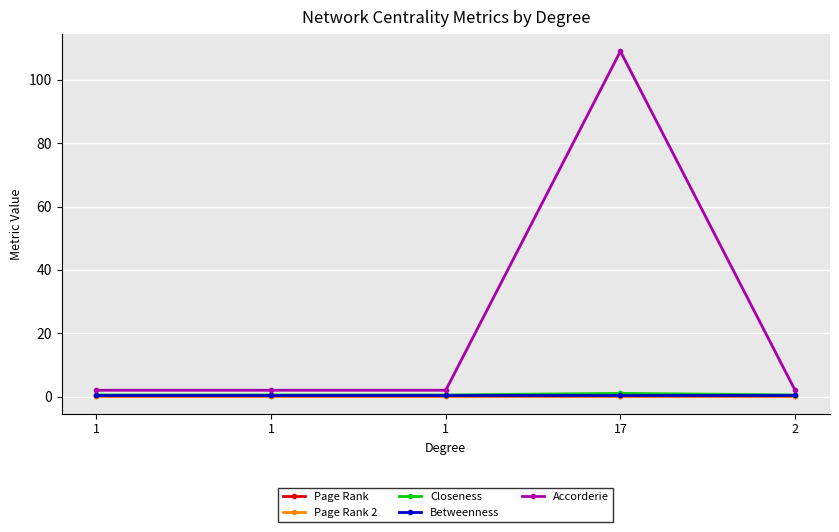

What is the value of the Betweenness point at the 4th from the left?

0.5